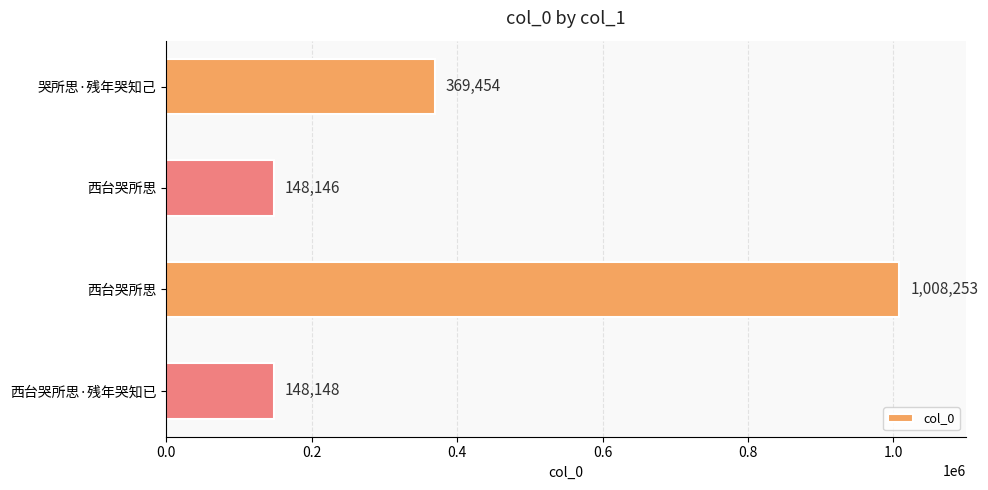

How many values are below 369454?

2